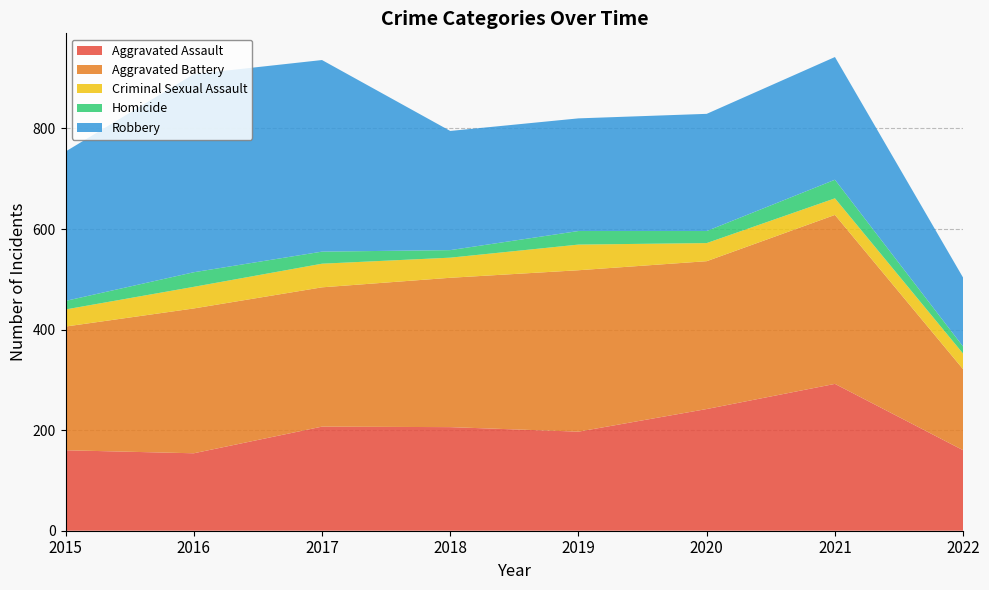

Reading left to right, what are all the values shown in this chart?

Aggravated Assault: 2015=160	2016=154	2017=207	2018=206	2019=197	2020=242	2021=292	2022=160
Aggravated Battery: 2015=246	2016=288	2017=277	2018=297	2019=321	2020=294	2021=336	2022=161
Criminal Sexual Assault: 2015=34	2016=43	2017=47	2018=40	2019=51	2020=36	2021=33	2022=31
Homicide: 2015=17	2016=29	2017=24	2018=15	2019=27	2020=24	2021=37	2022=14
Robbery: 2015=297	2016=394	2017=381	2018=237	2019=224	2020=233	2021=244	2022=137